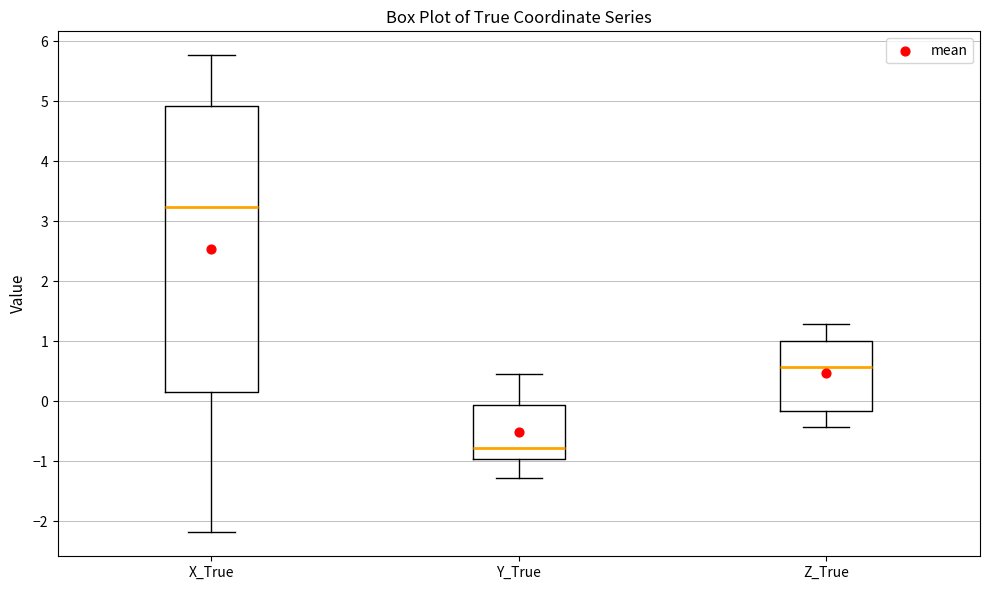

Which box has the lowest median line?

Y_True